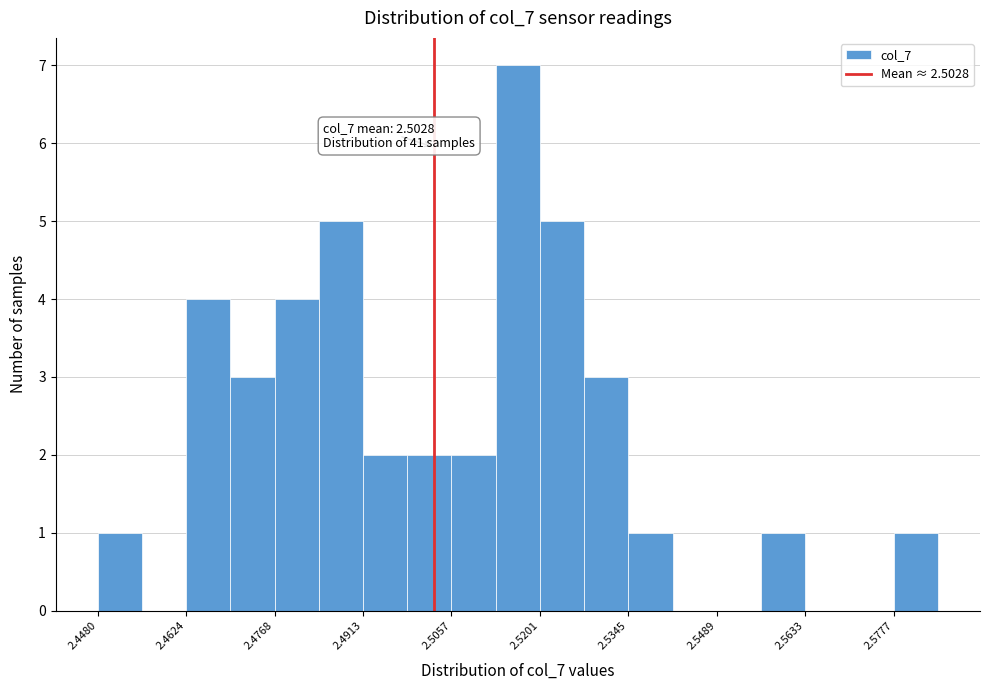

Read against the x-axis, roughly where is the centre of the tallest bar?

2.516